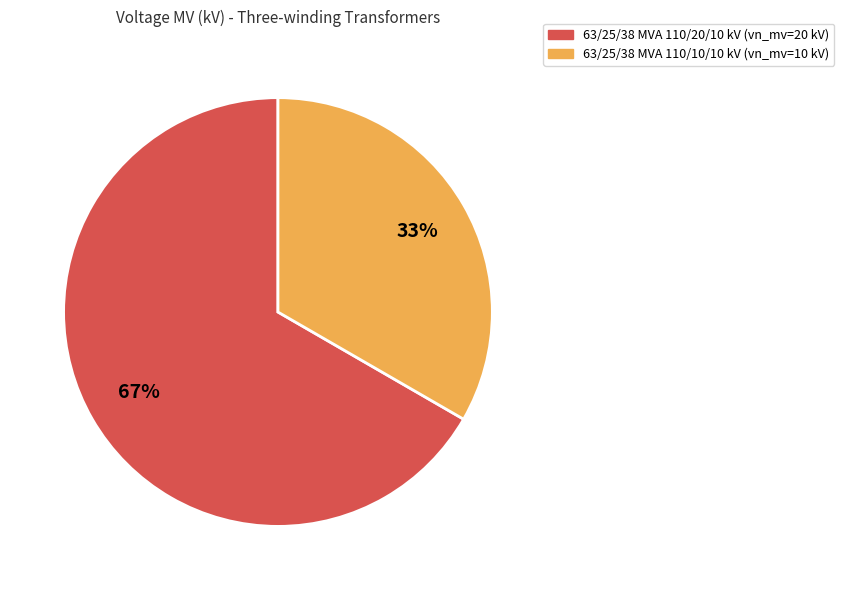

Which slice represents more than half of the pie?

63/25/38 MVA 110/20/10 kV